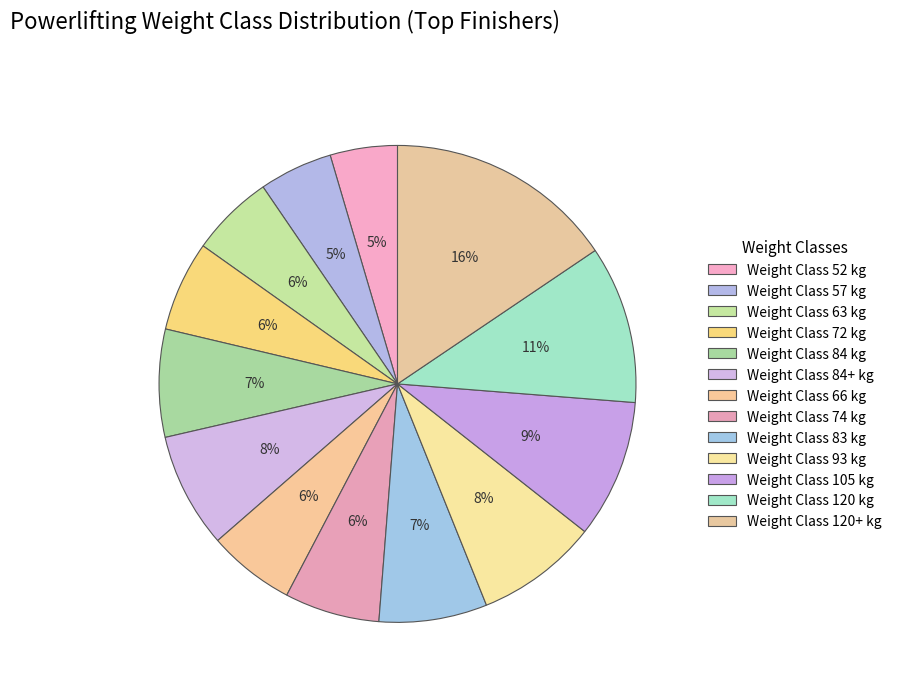

Rank the categories by value from highest to lowest.

120+, 120, 105, 93, 84+, 83, 84, 74, 72, 66, 63, 57, 52